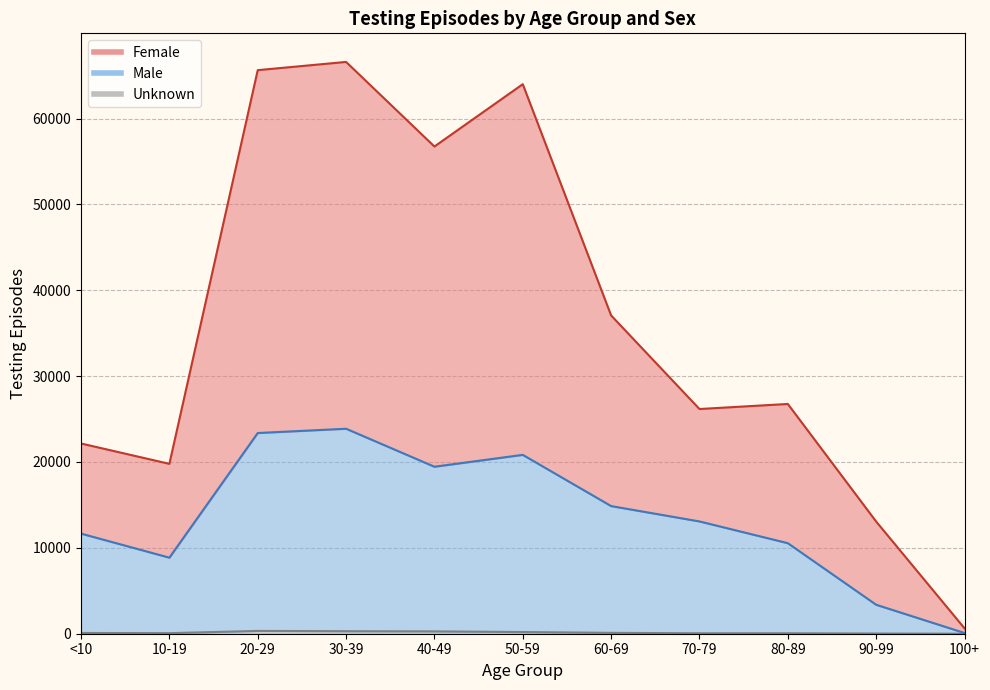

Is the value of Male at 90-99 greater than the value of Unknown at 90-99?

Yes